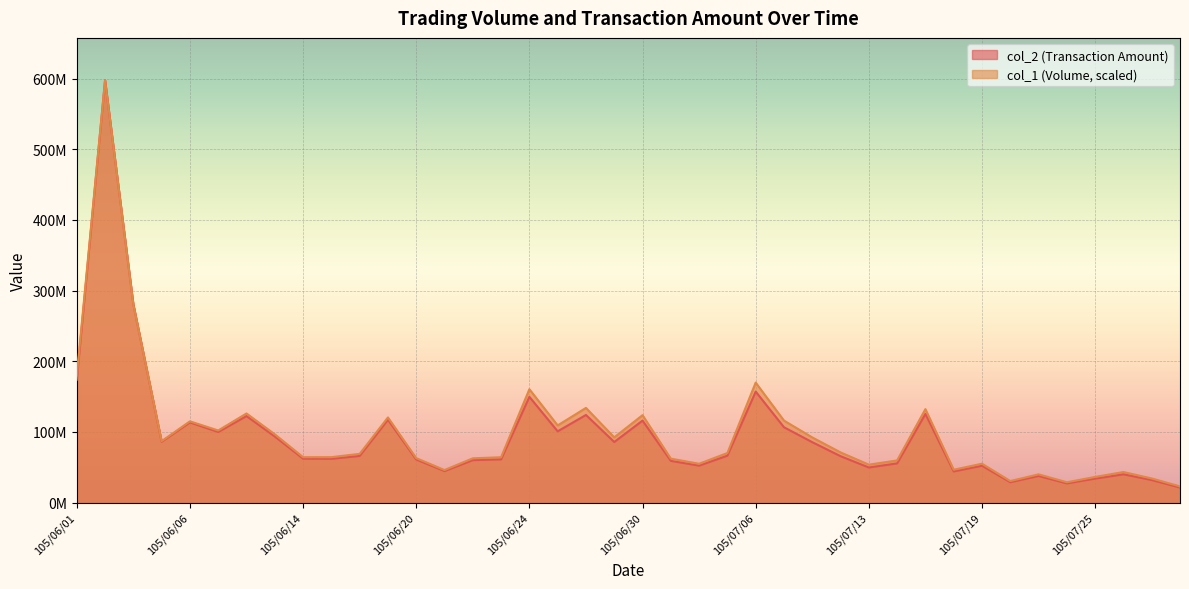

Which category has the highest value across all series?

105/06/02